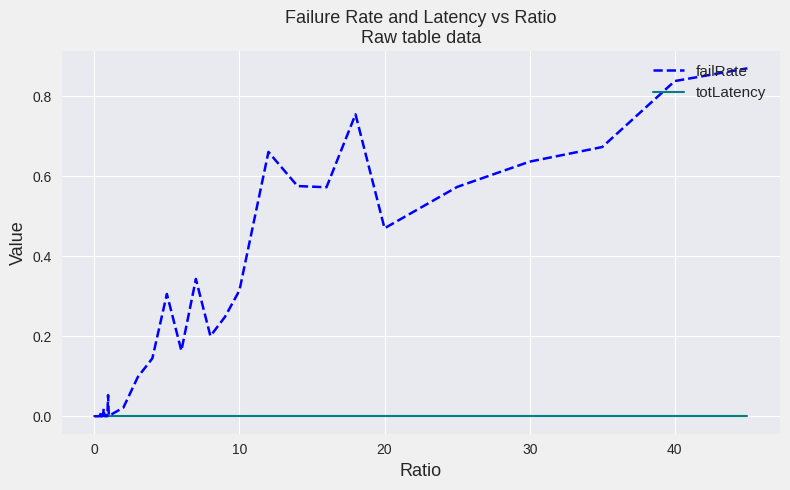

Which series has the largest total across all categories?

failRate